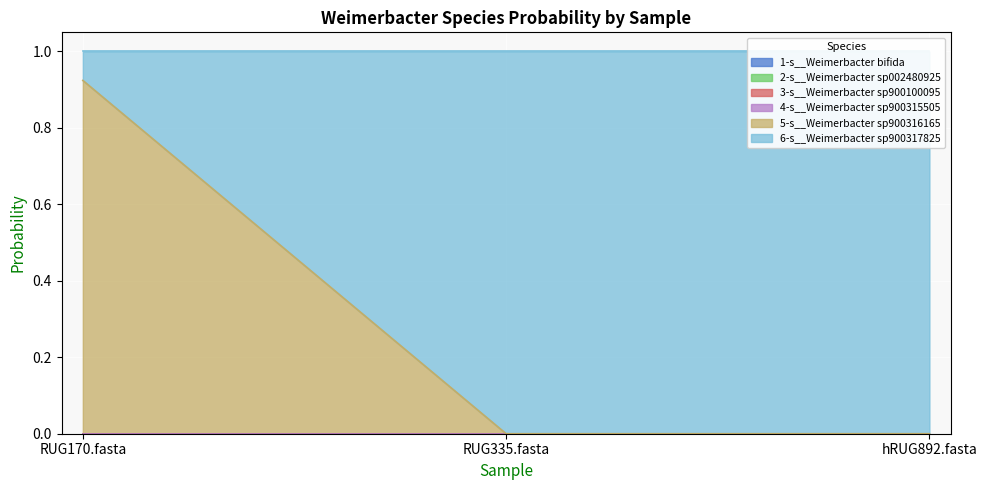

Rank the series at hRUG892.fasta from lowest to highest value.

1-s__Weimerbacter bifida, 2-s__Weimerbacter sp002480925, 3-s__Weimerbacter sp900100095, 4-s__Weimerbacter sp900315505, 5-s__Weimerbacter sp900316165, 6-s__Weimerbacter sp900317825